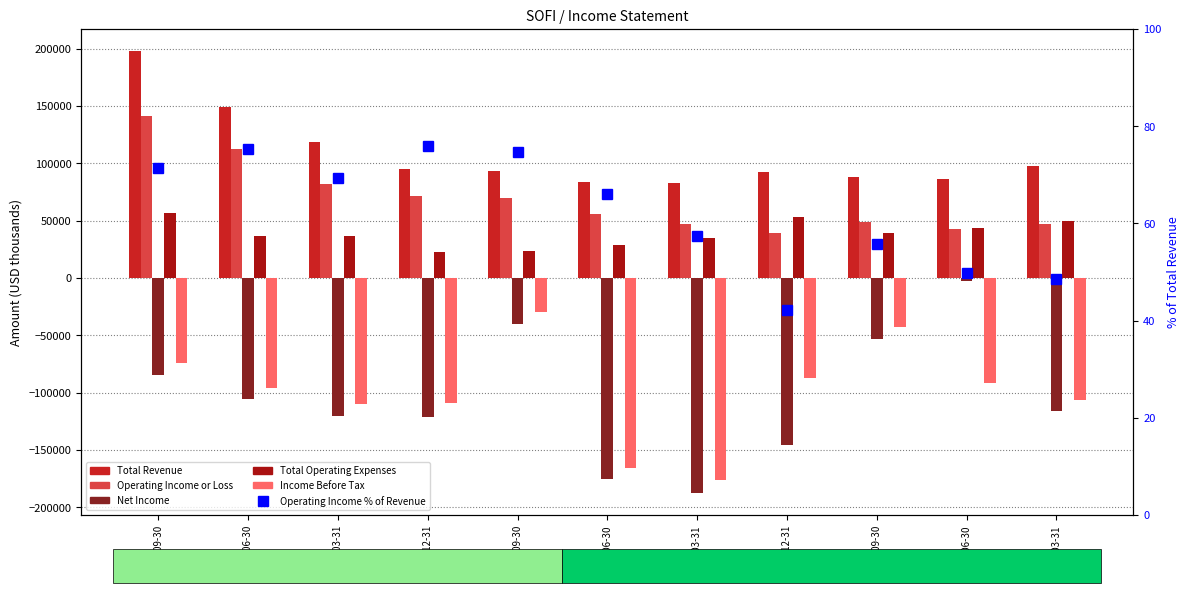

Reading left to right, what are all the values shown in this chart?

Total Revenue: 2022-09-30=198000.0	2022-06-30=149500.0	2022-03-31=118400.0	2021-12-31=94800.0	2021-09-30=93600.0	2021-06-30=84100.0	2021-03-31=82500.0	2020-12-31=92100.0	2020-09-30=88100.0	2020-06-30=86100.0	2020-03-31=97300.0
Operating Income or Loss: 2022-09-30=141500.0	2022-06-30=112600.0	2022-03-31=82000.0	2021-12-31=71900.0	2021-09-30=70000.0	2021-06-30=55500.0	2021-03-31=47300.0	2020-12-31=38900.0	2020-09-30=49200.0	2020-06-30=42800.0	2020-03-31=47200.0
Net Income: 2022-09-30=-84400.0	2022-06-30=-105900.0	2022-03-31=-120300.0	2021-12-31=-121200.0	2021-09-30=-40200.0	2021-06-30=-175400.0	2021-03-31=-187500.0	2020-12-31=-145500.0	2020-09-30=-53100.0	2020-06-30=-2300.0	2020-03-31=-116400.0
Total Operating Expenses: 2022-09-30=56500.0	2022-06-30=36900.0	2022-03-31=36400.0	2021-12-31=22900.0	2021-09-30=23600.0	2021-06-30=28600.0	2021-03-31=35200.0	2020-12-31=53300.0	2020-09-30=38900.0	2020-06-30=43300.0	2020-03-31=50100.0
Income Before Tax: 2022-09-30=-74500.0	2022-06-30=-95700.0	2022-03-31=-109600.0	2021-12-31=-109500.0	2021-09-30=-29900.0	2021-06-30=-165400.0	2021-03-31=-176500.0	2020-12-31=-87600.0	2020-09-30=-42700.0	2020-06-30=-92000.0	2020-03-31=-106300.0
Operating Income % of Revenue: 2022-09-30=71.5	2022-06-30=75.3	2022-03-31=69.3	2021-12-31=75.8	2021-09-30=74.8	2021-06-30=66.0	2021-03-31=57.3	2020-12-31=42.2	2020-09-30=55.8	2020-06-30=49.7	2020-03-31=48.5